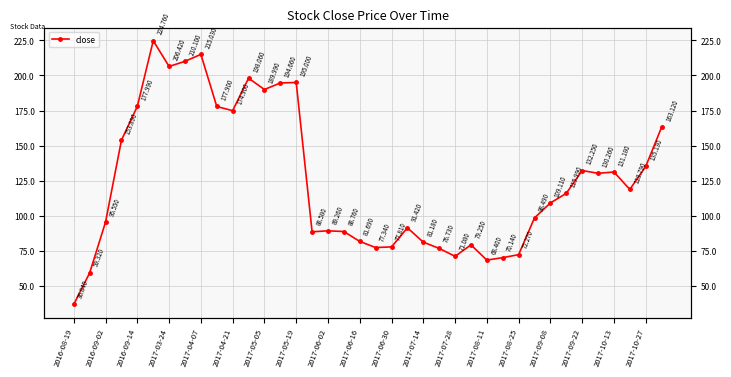

How many points are lower than both their immediate neighbors (excluding endpoints)?

9